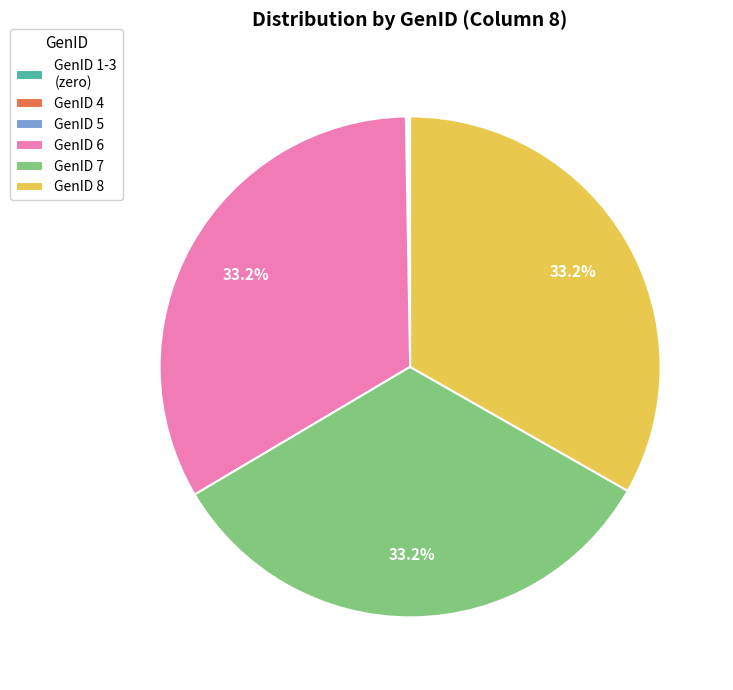

Combined, what portion of the pie is GenID 8 and GenID 7?

66.5%